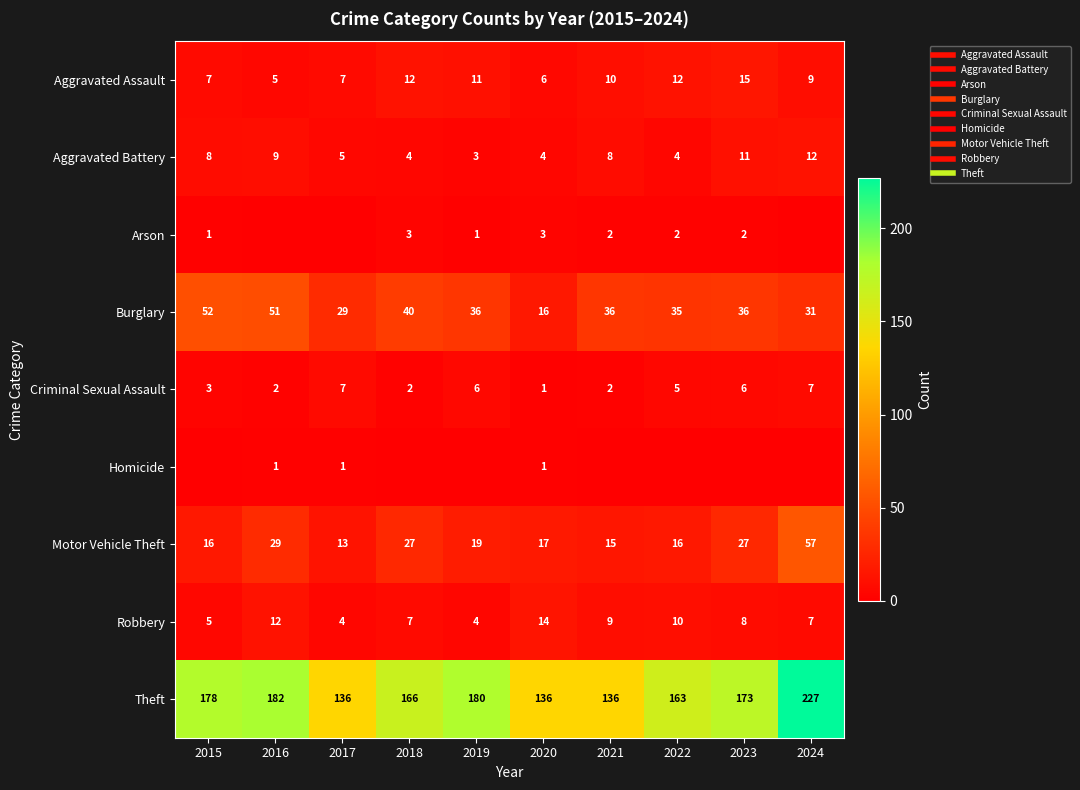

At which label is Burglary closest to 34?

2022